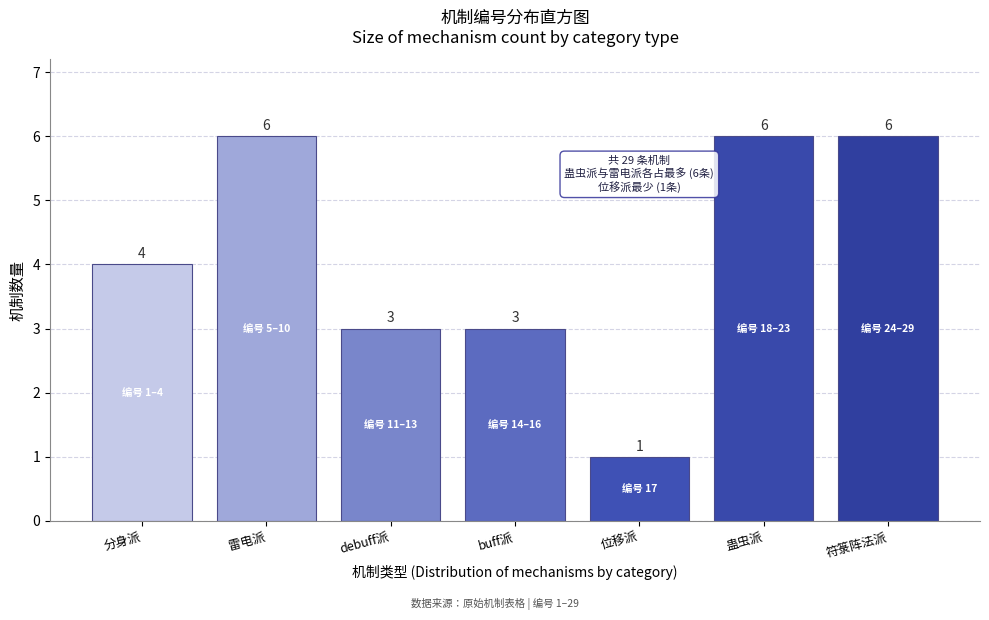

Reading left to right, extract all data points from this chart.

分身派=4	雷电派=6	debuff派=3	buff派=3	位移派=1	蛊虫派=6	符箓阵法派=6